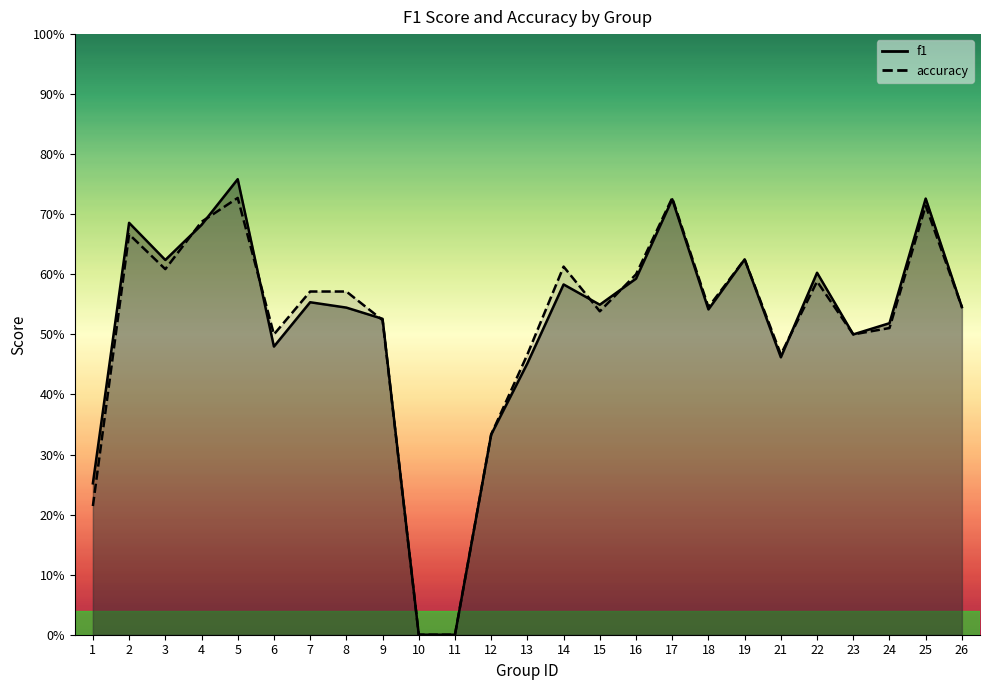

What is the maximum value shown in the chart?

0.8